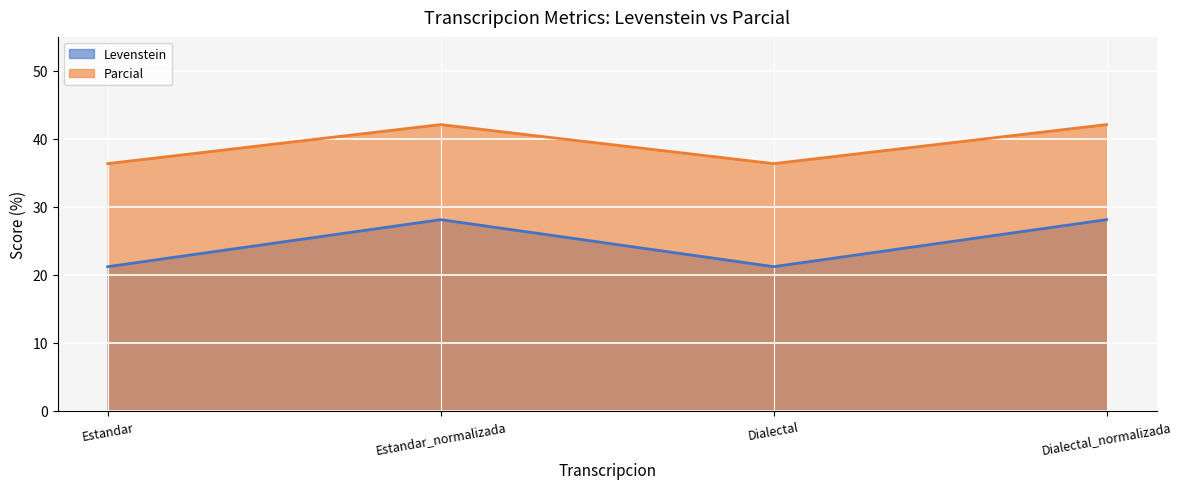

Read the Parcial value at Estandar.

36.4